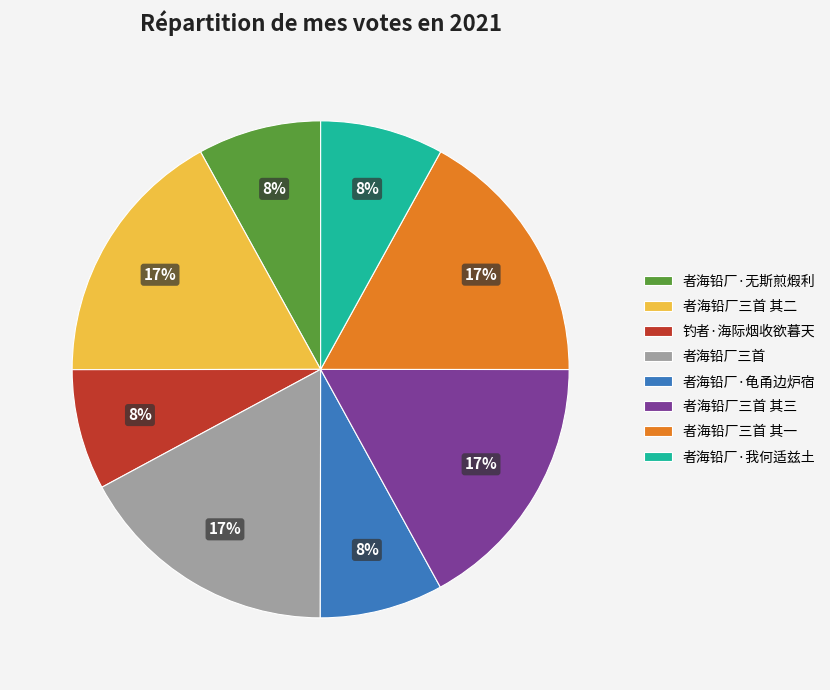

To the nearest percent, what is the average slice percentage?

12%